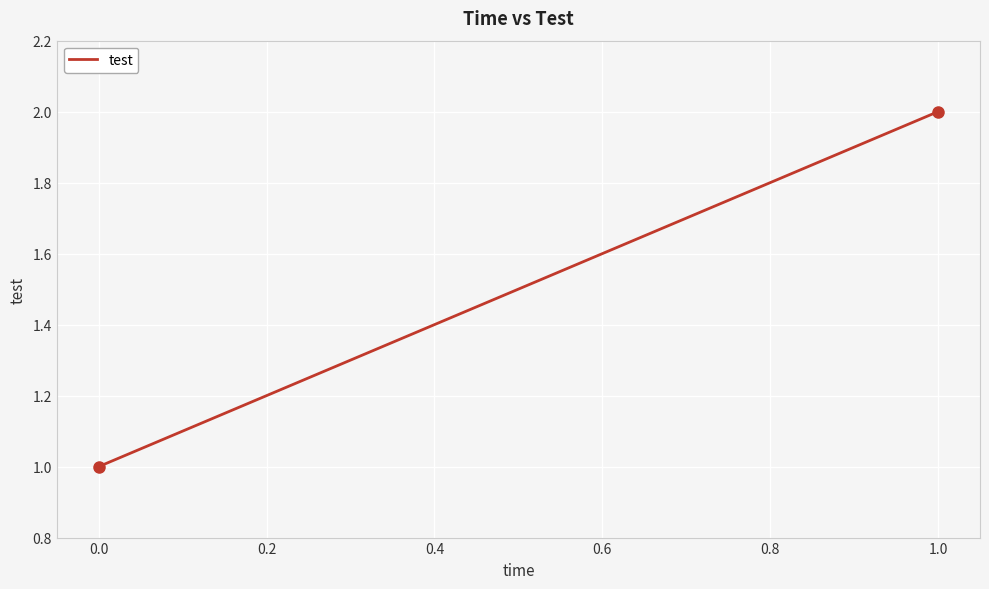

Rank the categories by value from lowest to highest.

0.0, 0.2, 0.4, 0.6, 0.8, 1.0